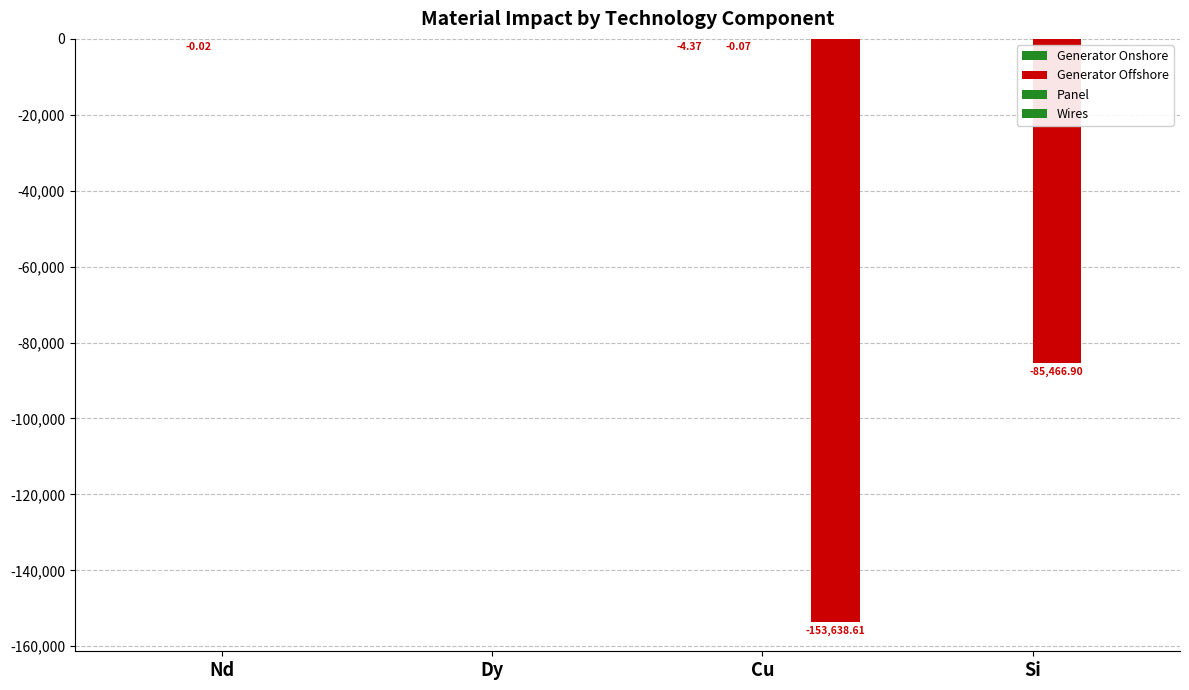

At Nd, list the series in order from largest to smallest.

Generator Onshore, Panel, Wires, Generator Offshore